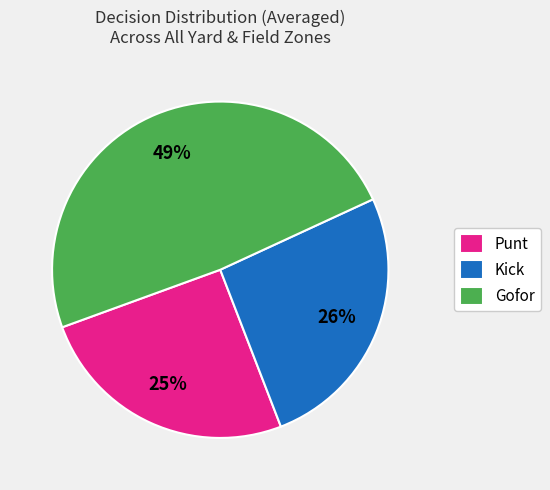

To the nearest percent, what portion does Gofor represent?

49%